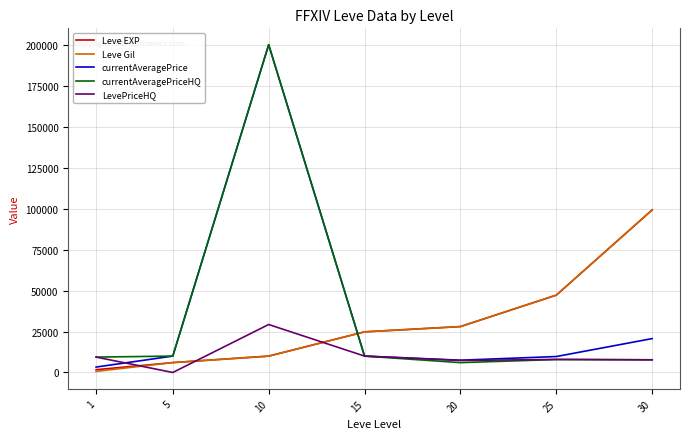

Where is the first local minimum for currentAveragePrice?

20